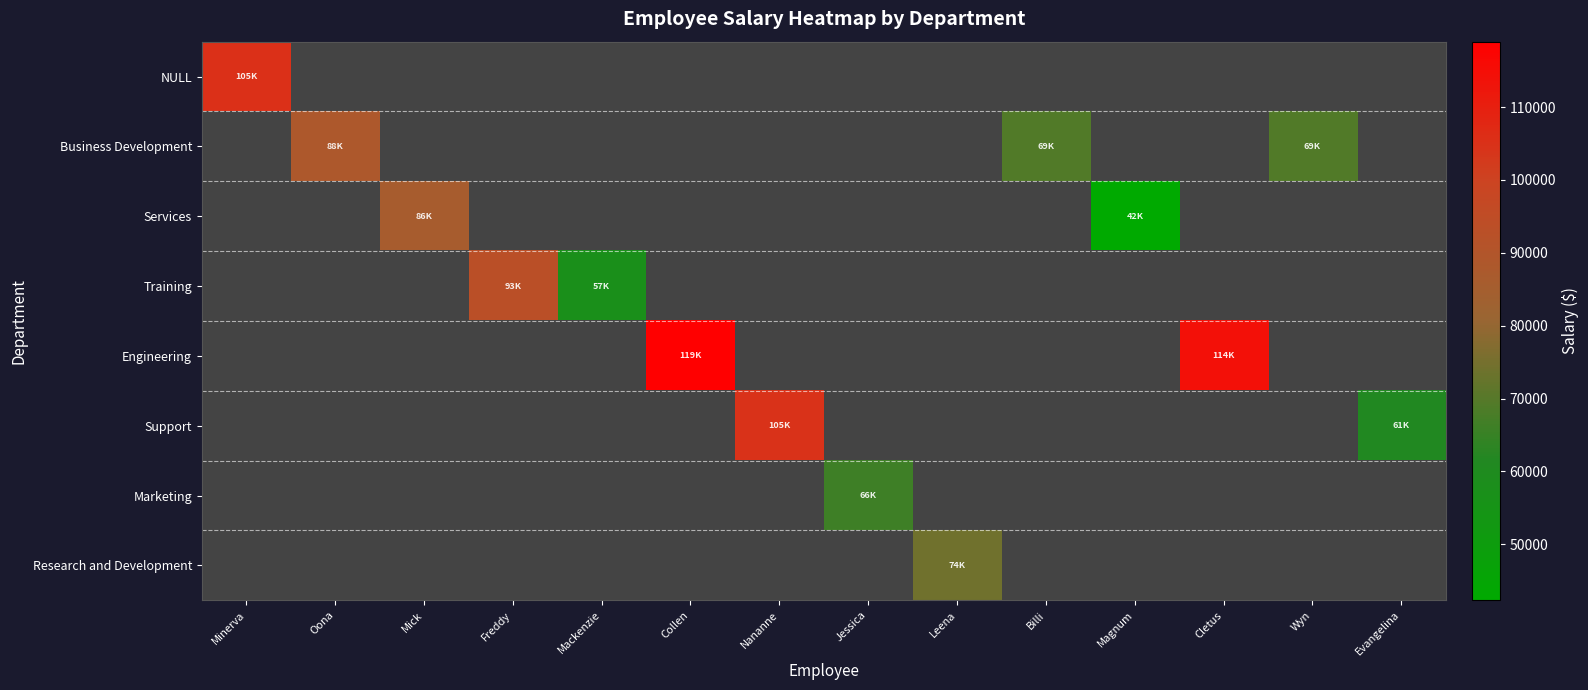

Which category has the lowest value across all series?

Magnum